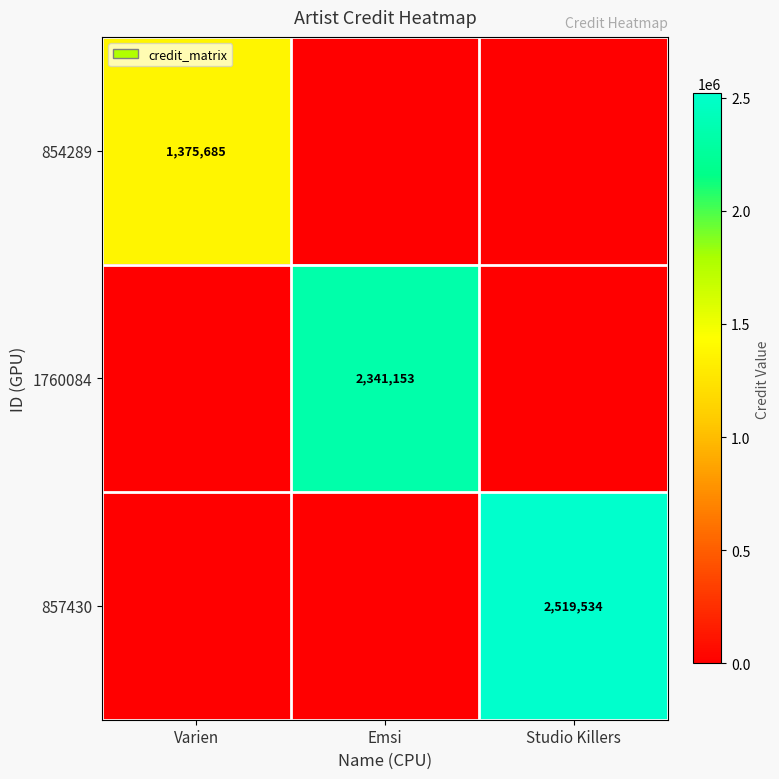

The value of 857430 at Studio Killers is 2519534. True or false?

True